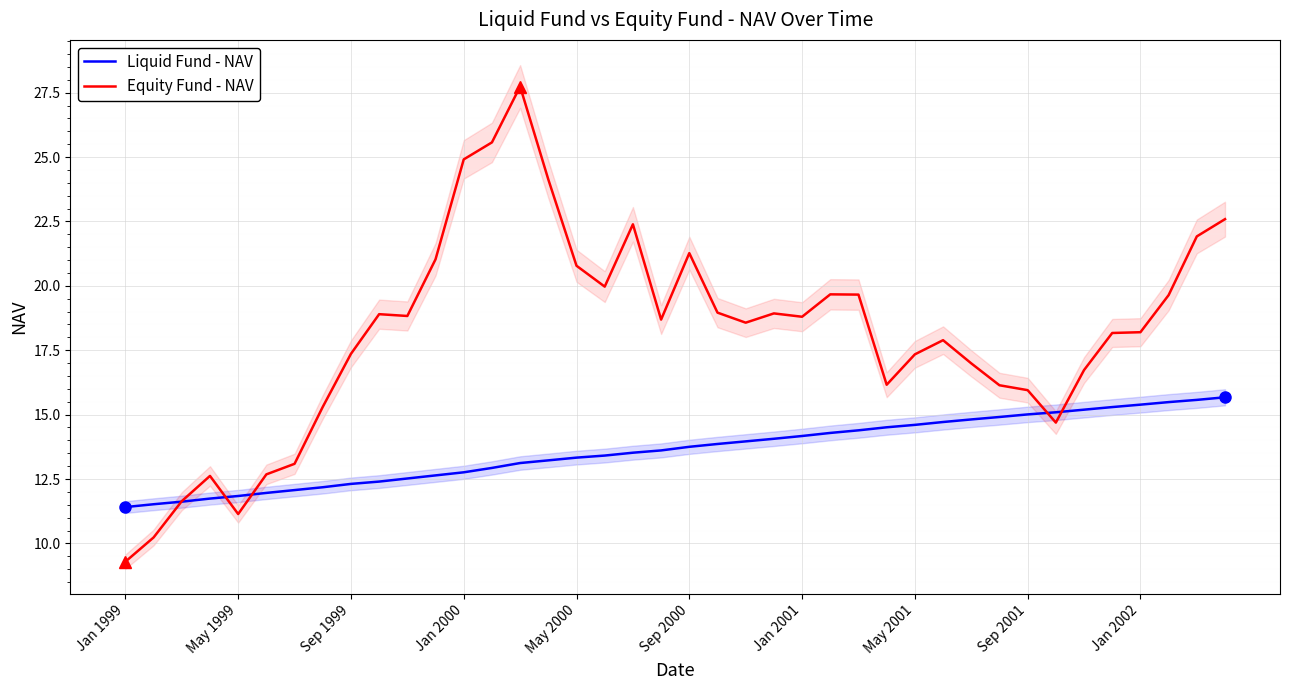

What is the difference between the second highest and second lowest values in the Liquid Fund - NAV series?

4.1